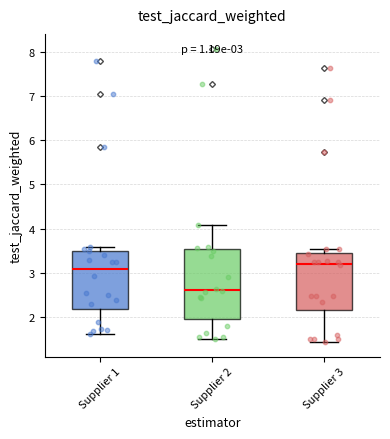

Comparing the boxes themselves (not the whiskers), which one is the tallest?

Supplier 2